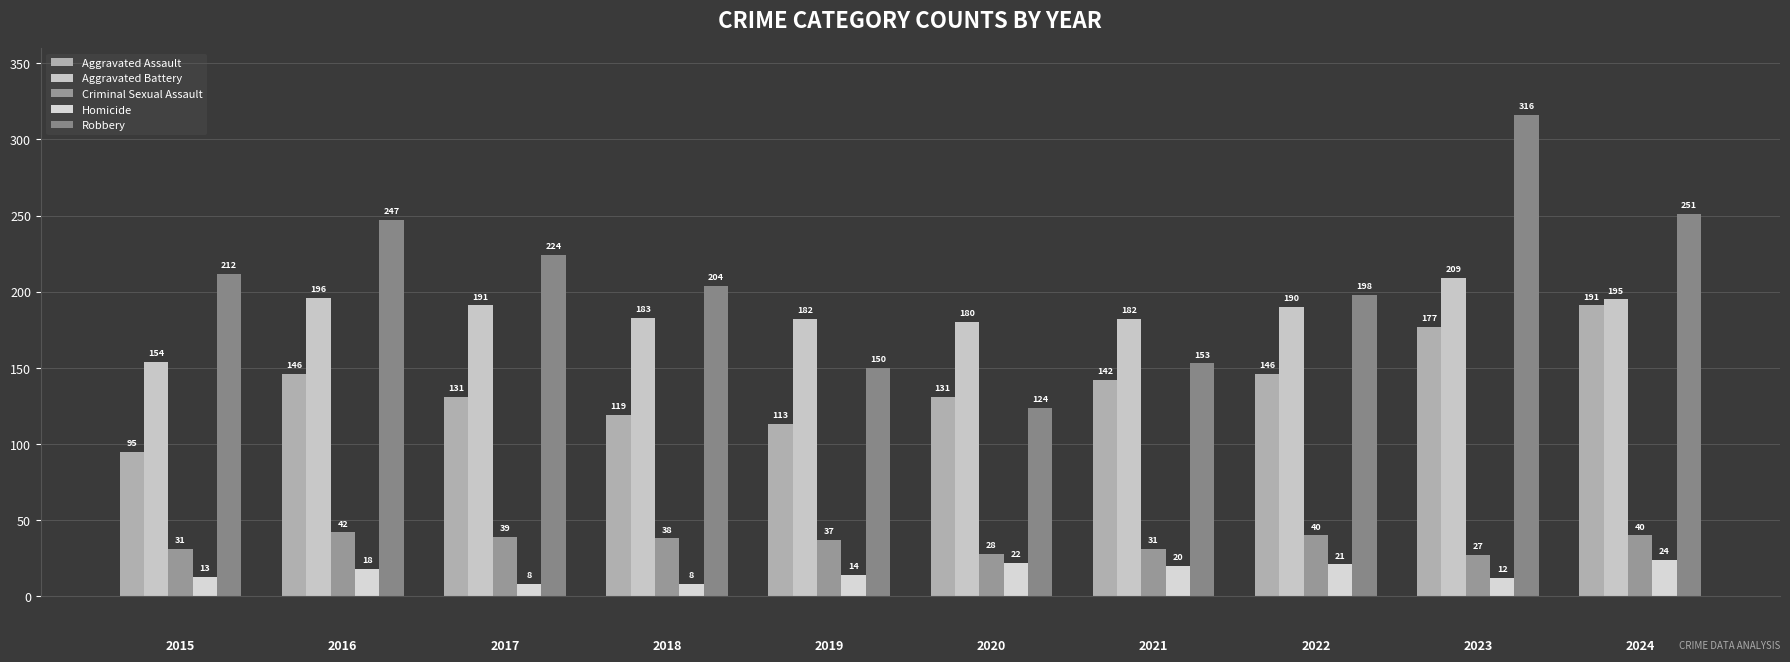

What is the label of the 4th bar from the right?

2021